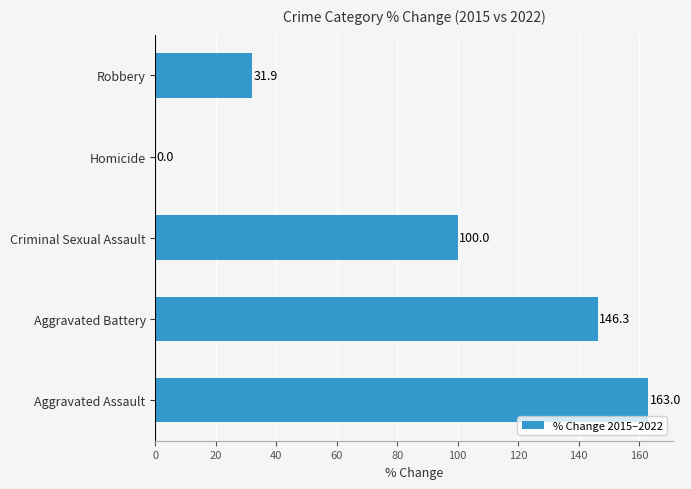

Reading bottom to top, transcribe all the data shown in this chart.

Aggravated Assault=163.0	Aggravated Battery=146.3	Criminal Sexual Assault=100.0	Homicide=0.0	Robbery=31.9